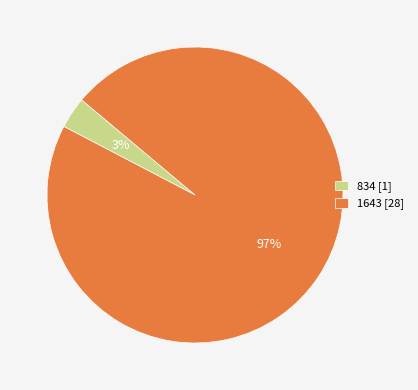

Count the number of slices in the pie.

2